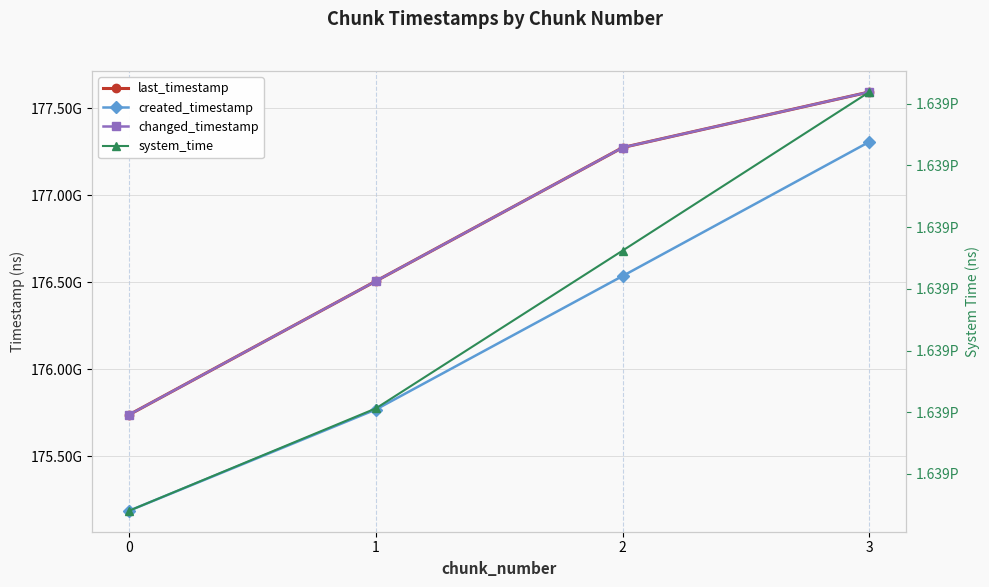

What is the value of the created_timestamp point at the 4th from the left?

177307533047